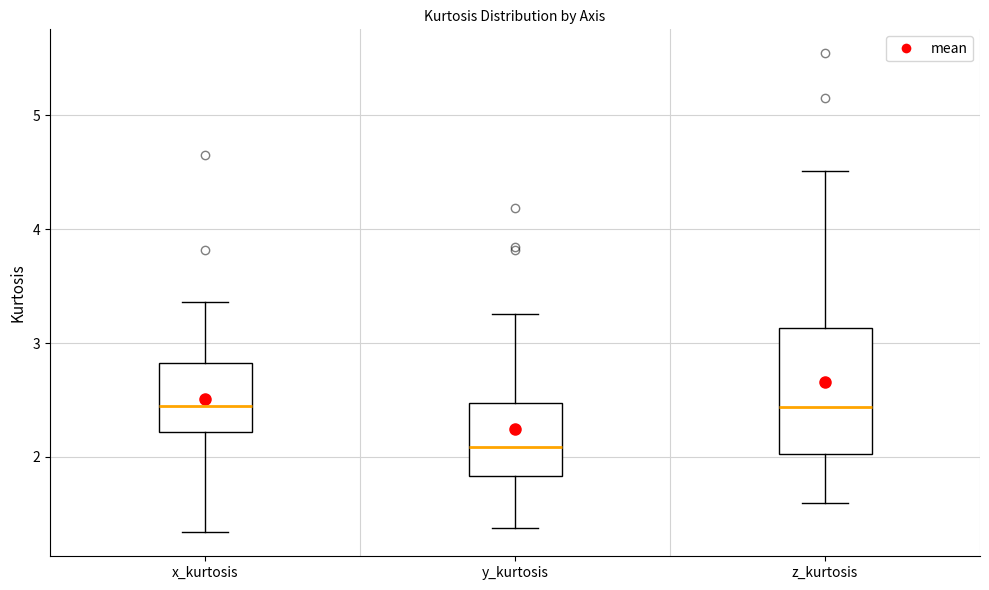

Where does the median line of the box for y_kurtosis sit on the y-axis? The values are not printed on the chart, so give them approximately, as read against the axis.

2.1